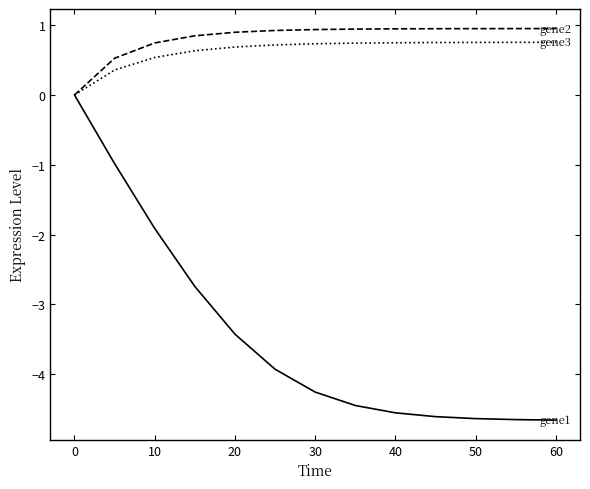

What is the minimum value shown in the chart?

-4.7